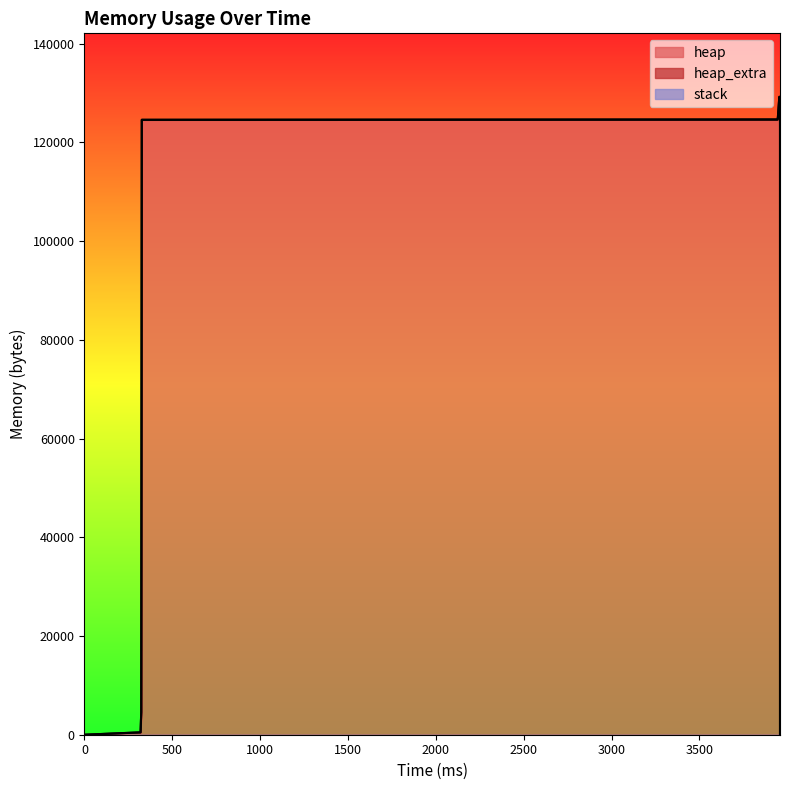

True or false: heap_extra and stack cross at least once.

False